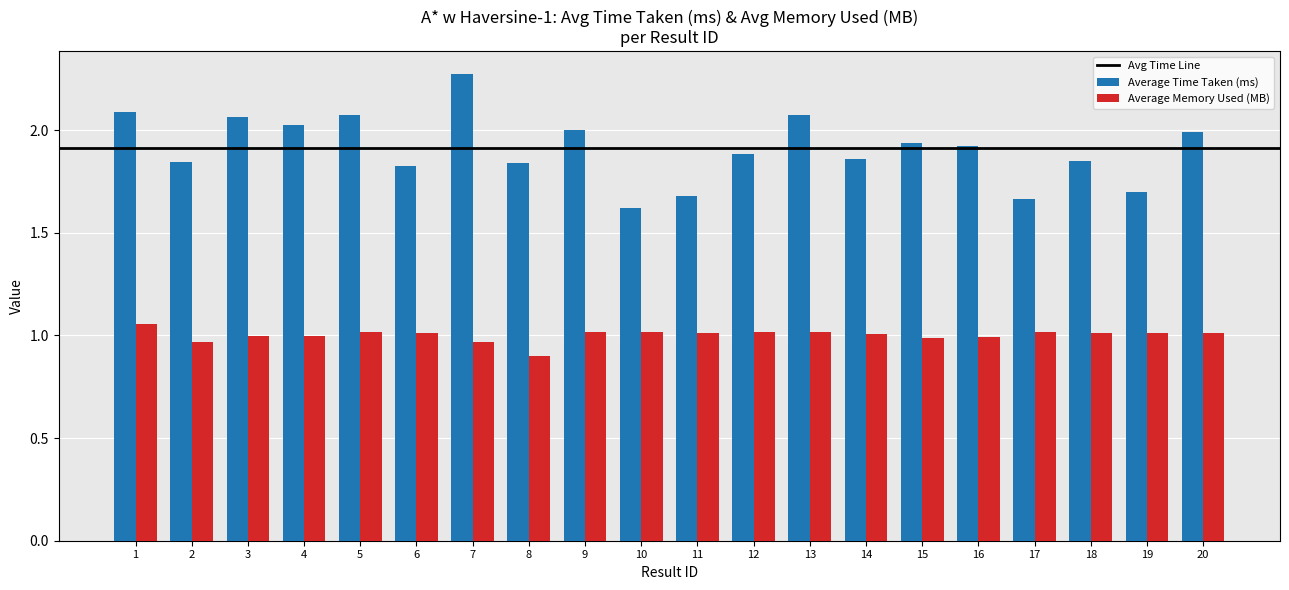

What is the sum of all Average Memory Used (MB) values?

20.0